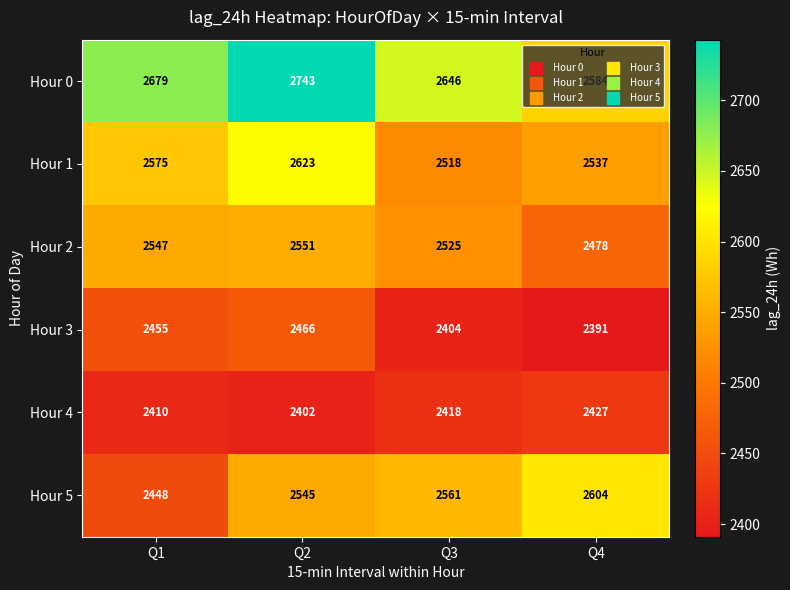

What is the approximate value of Hour 3 at Q3, to the nearest 10?

2400